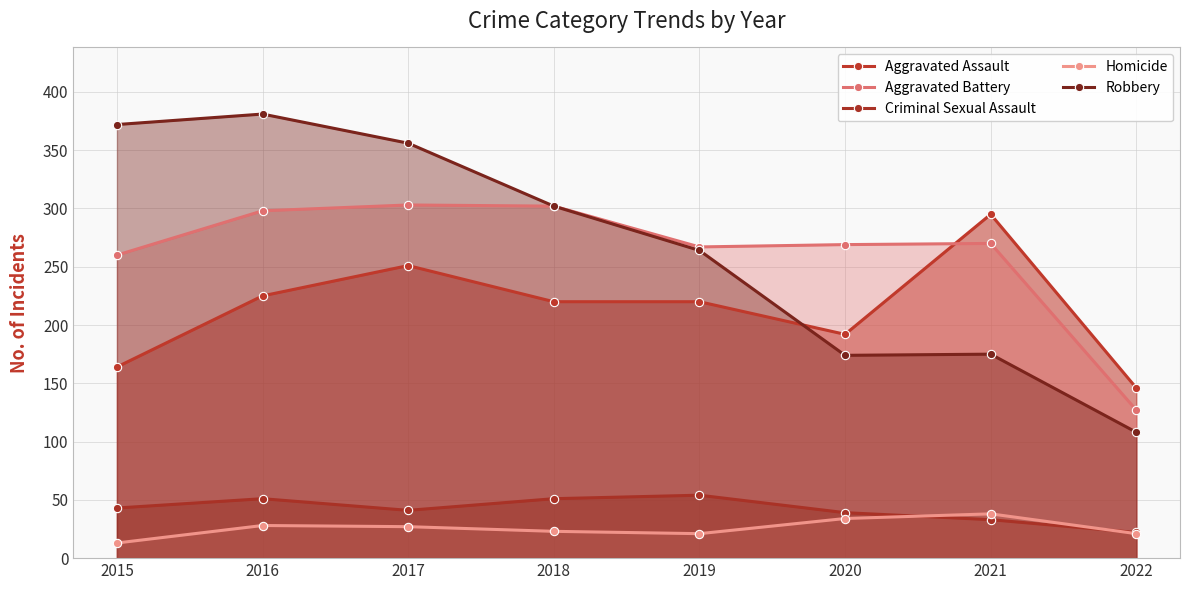

How many lines are shown in the chart?

5